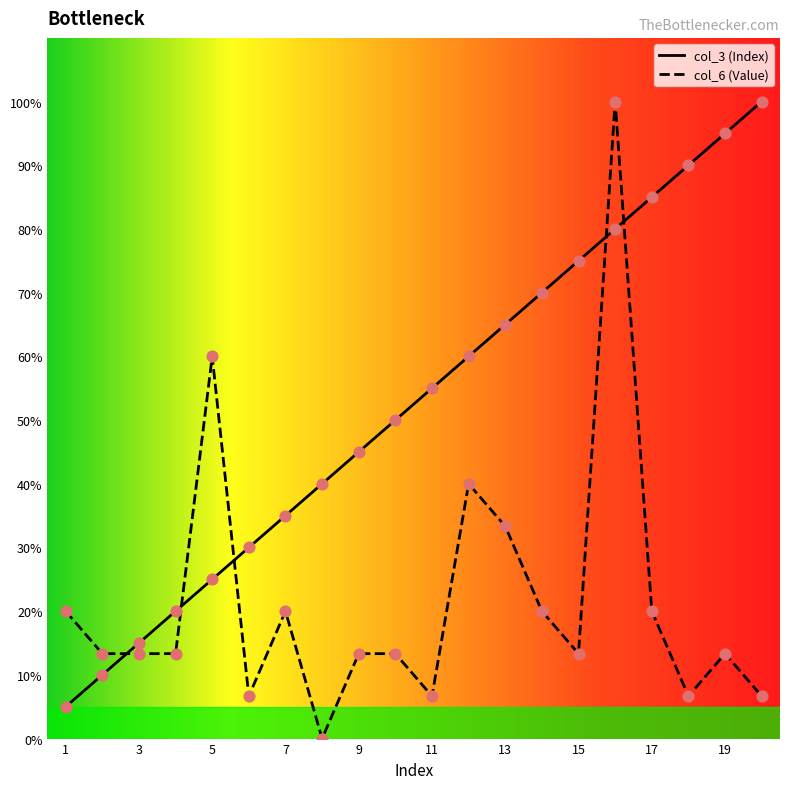

Which series has the widest spread of Y values?

col_6 (Value)